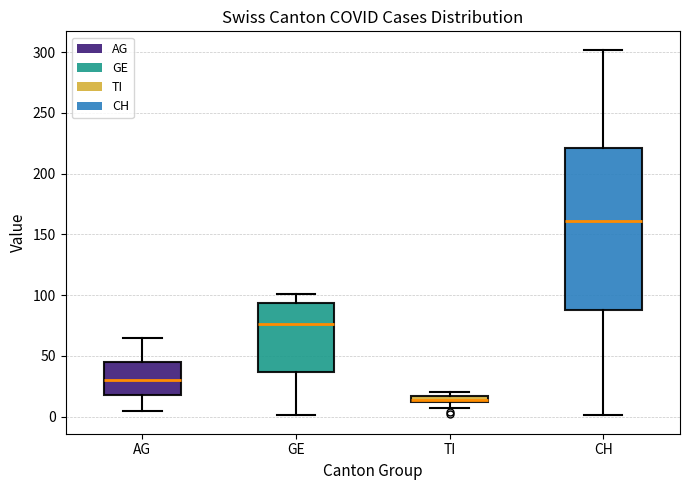

Where is the upper edge of the box for GE on the y-axis? The values are not printed on the chart, so give them approximately, as read against the axis.

95